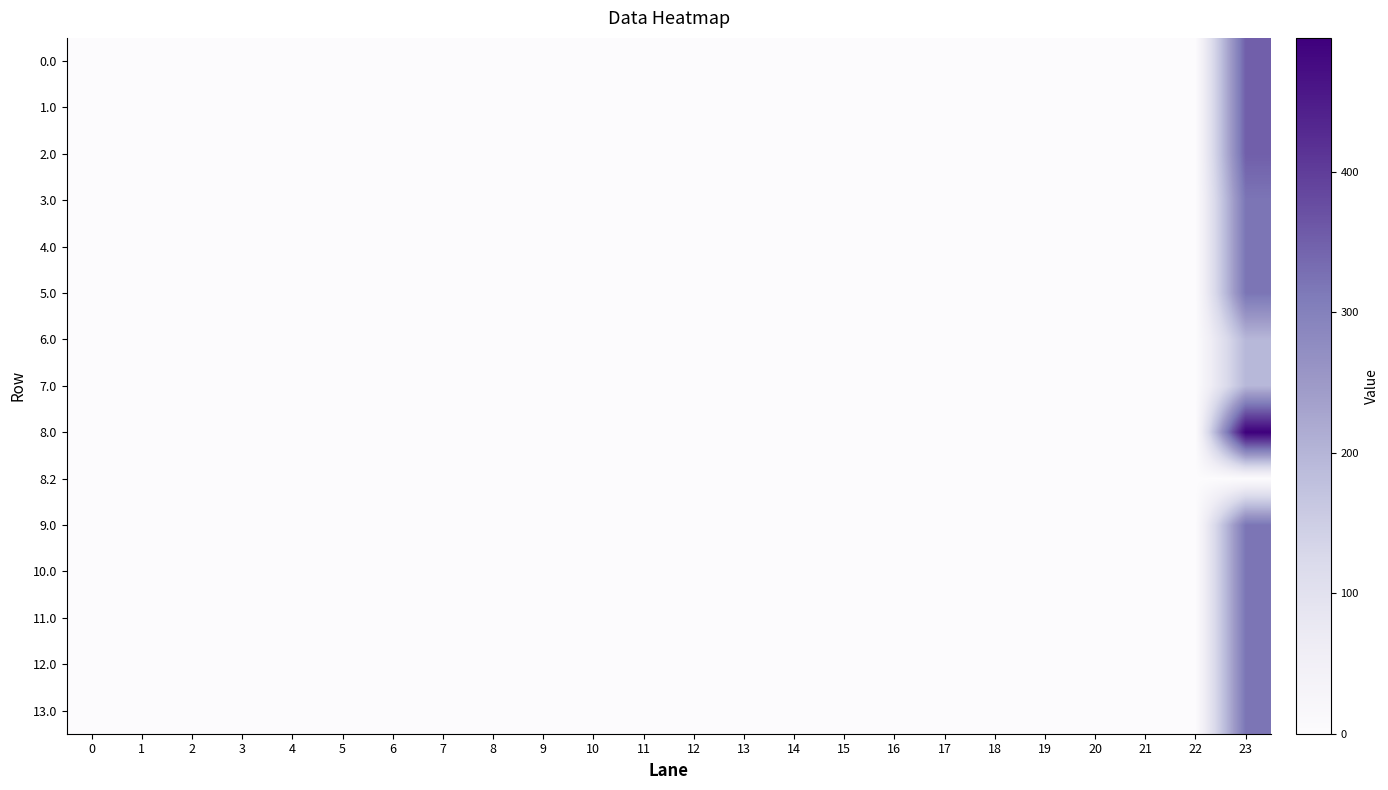

Count the number of data series in this chart.

15